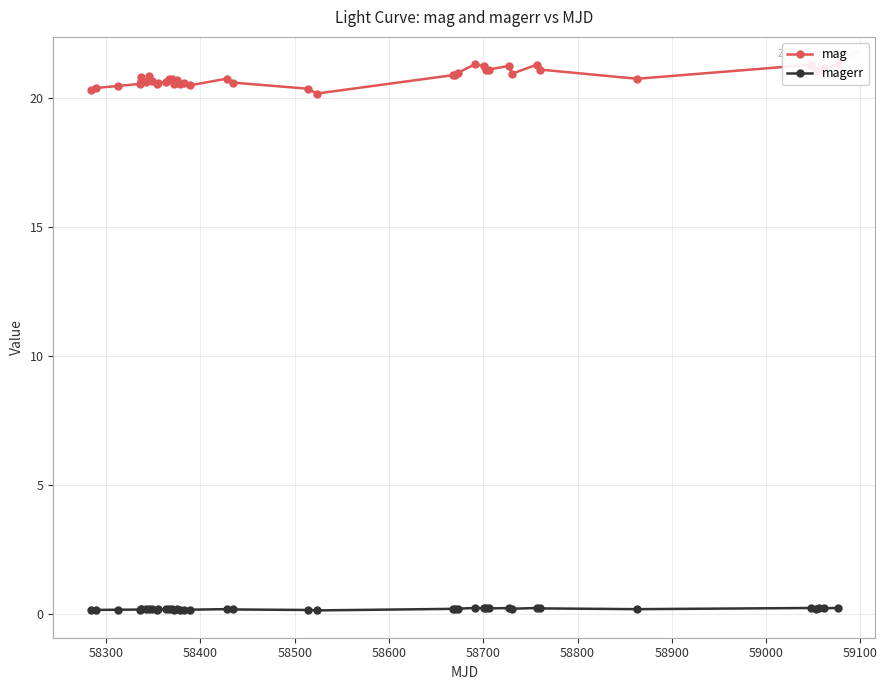

True or false: magerr has more than 0 points higher than both neighbors.

True